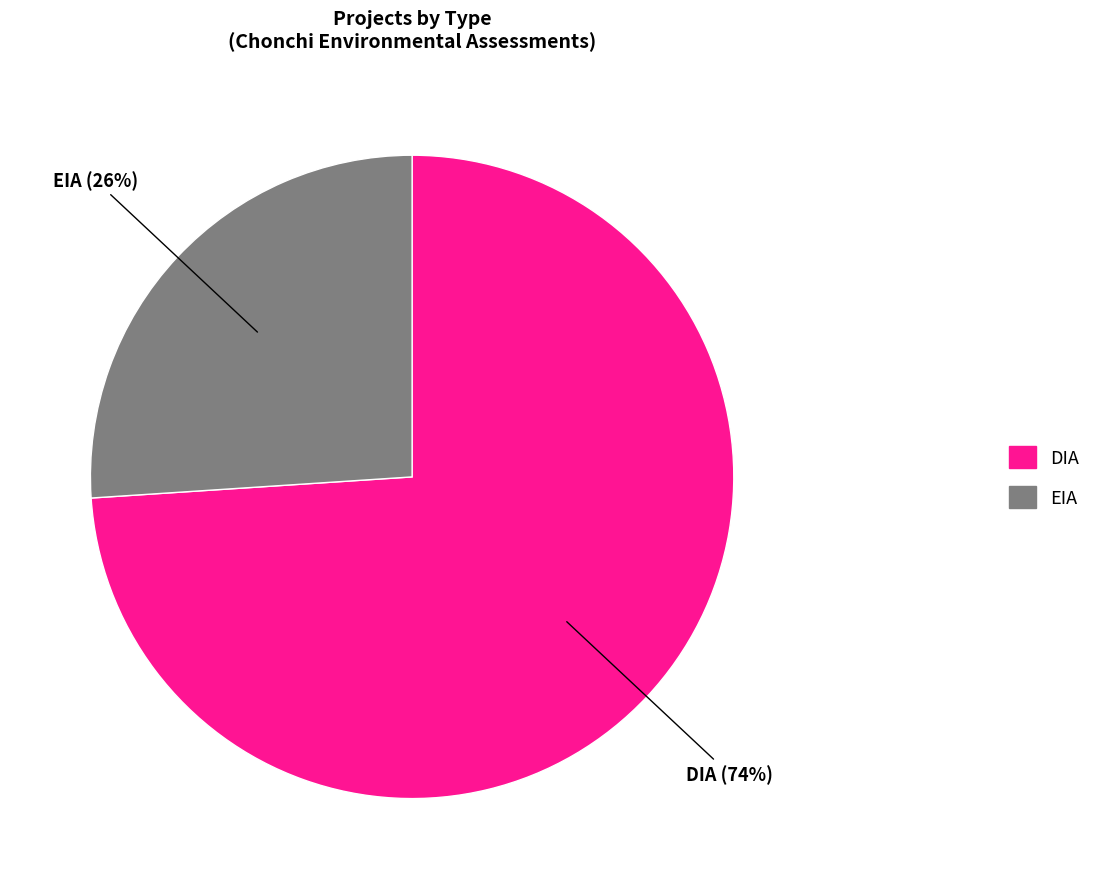

Is EIA the majority of the pie?

No